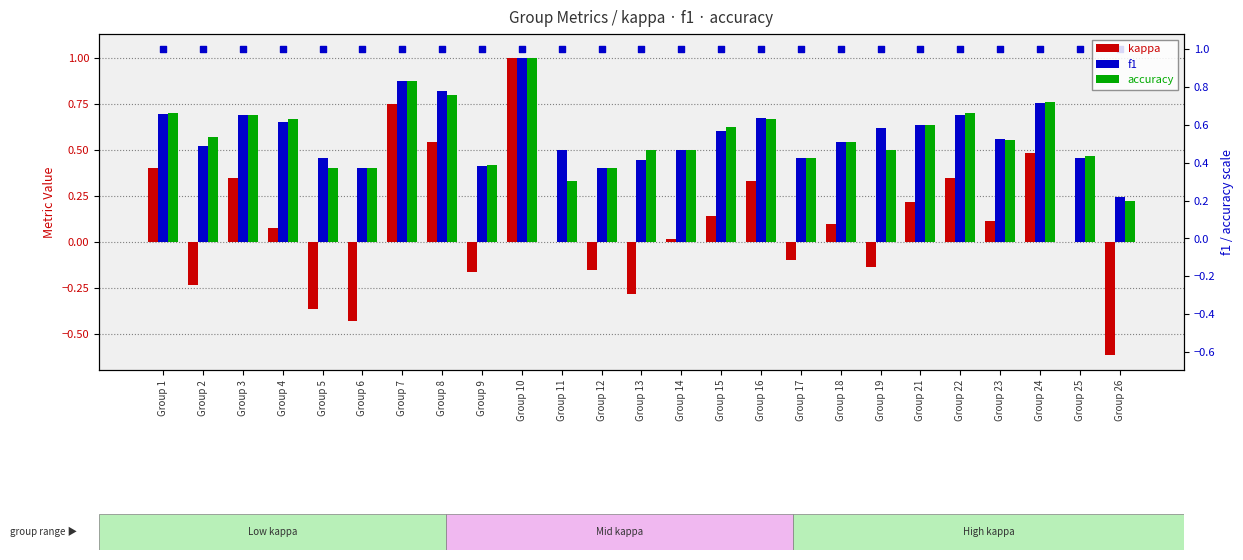

Which series has the largest total across all categories?

f1